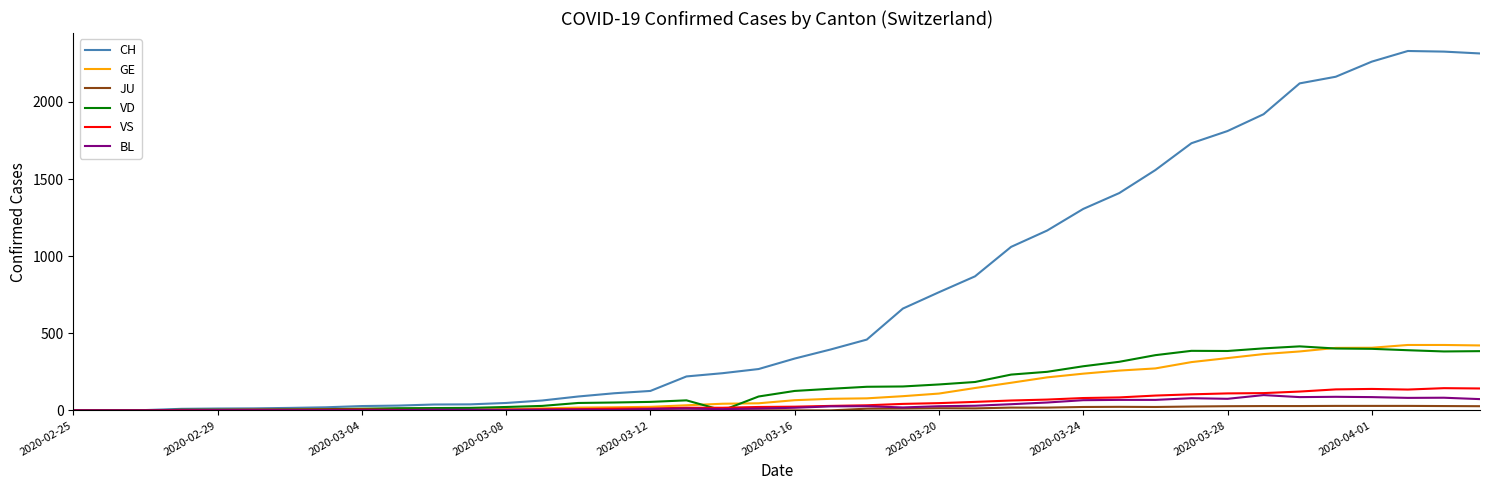

What is the maximum value shown in the chart?

2330